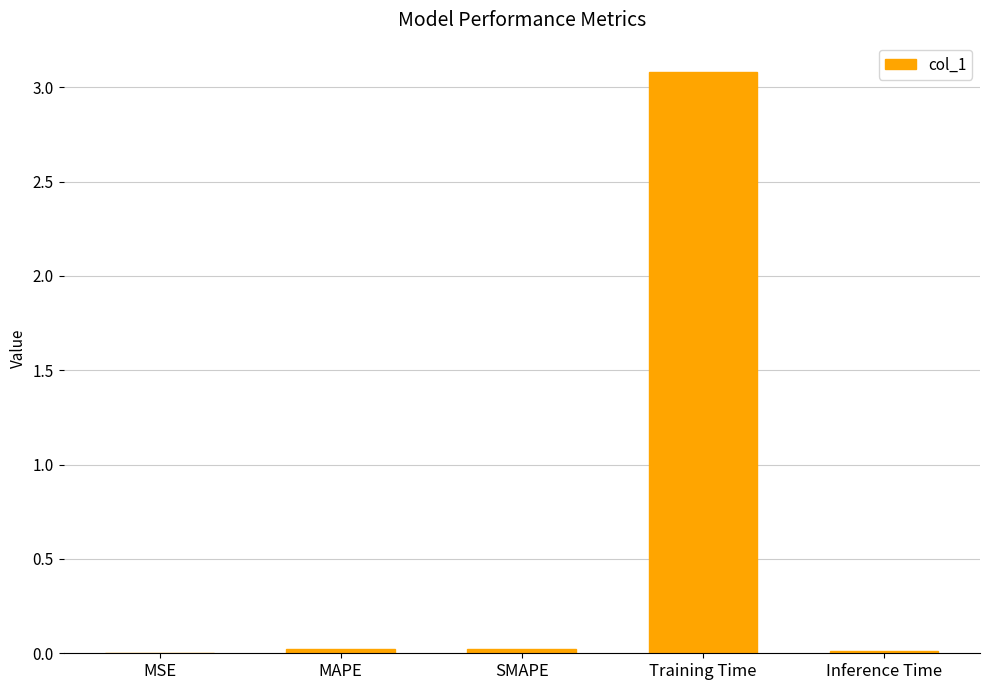

Is it true that the value at Training Time is 3.1?

True